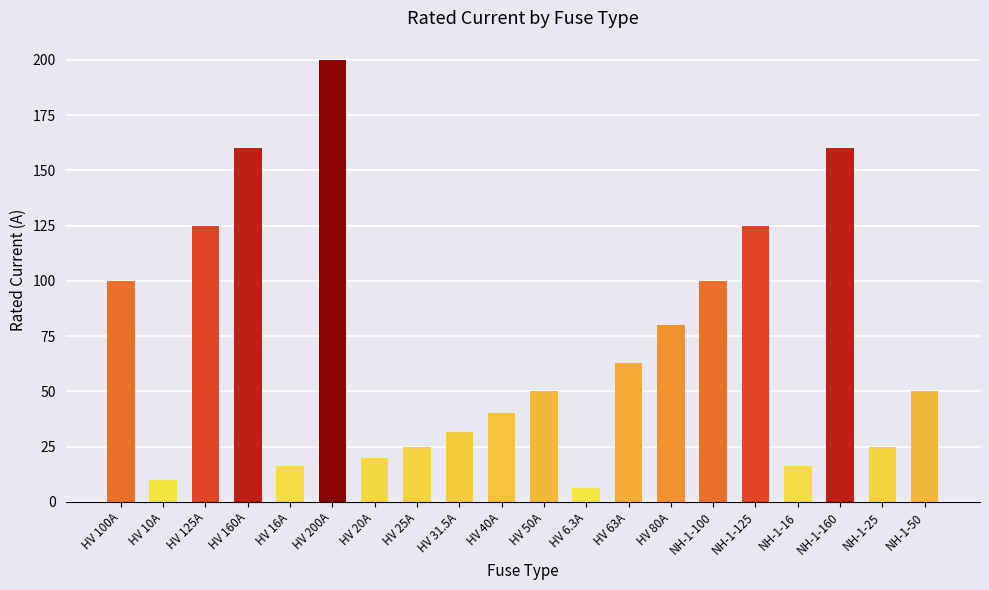

Which label corresponds to the largest value in the chart?

HV 200A